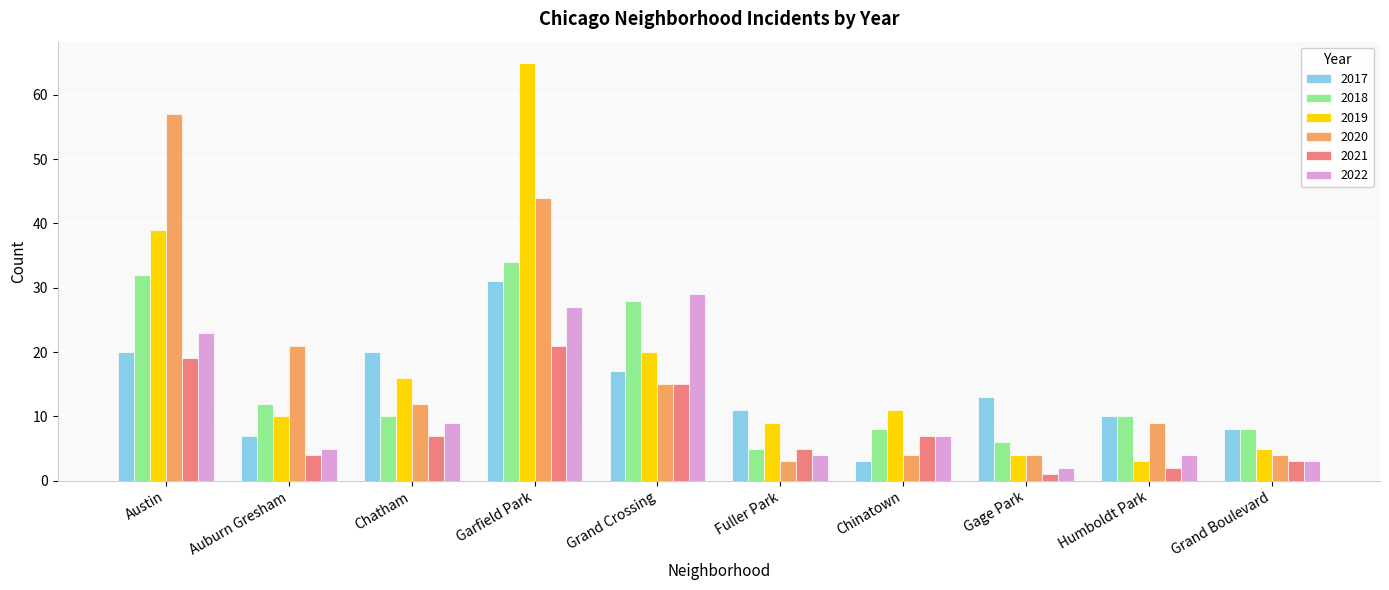

What is the average value of the 2021 series?

8